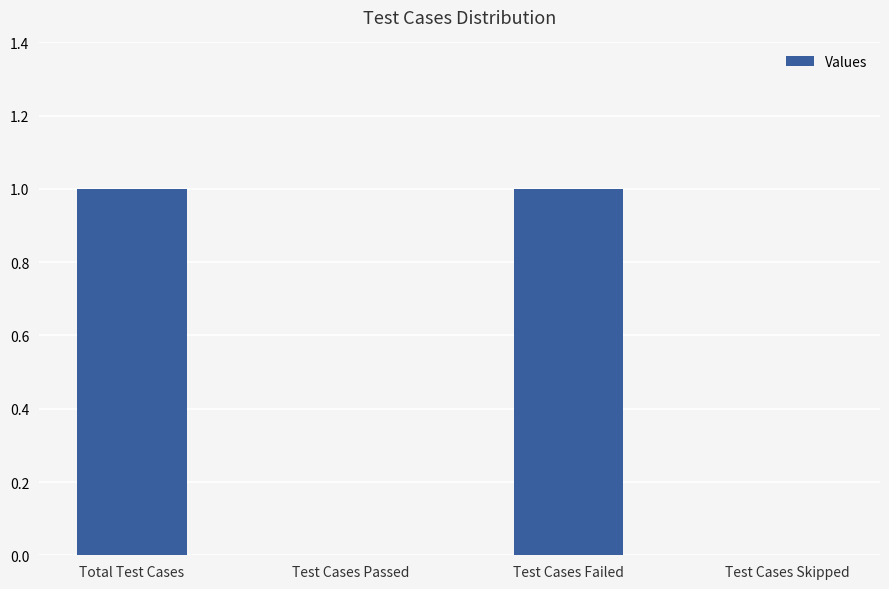

Does the chart contain stacked bars?

No